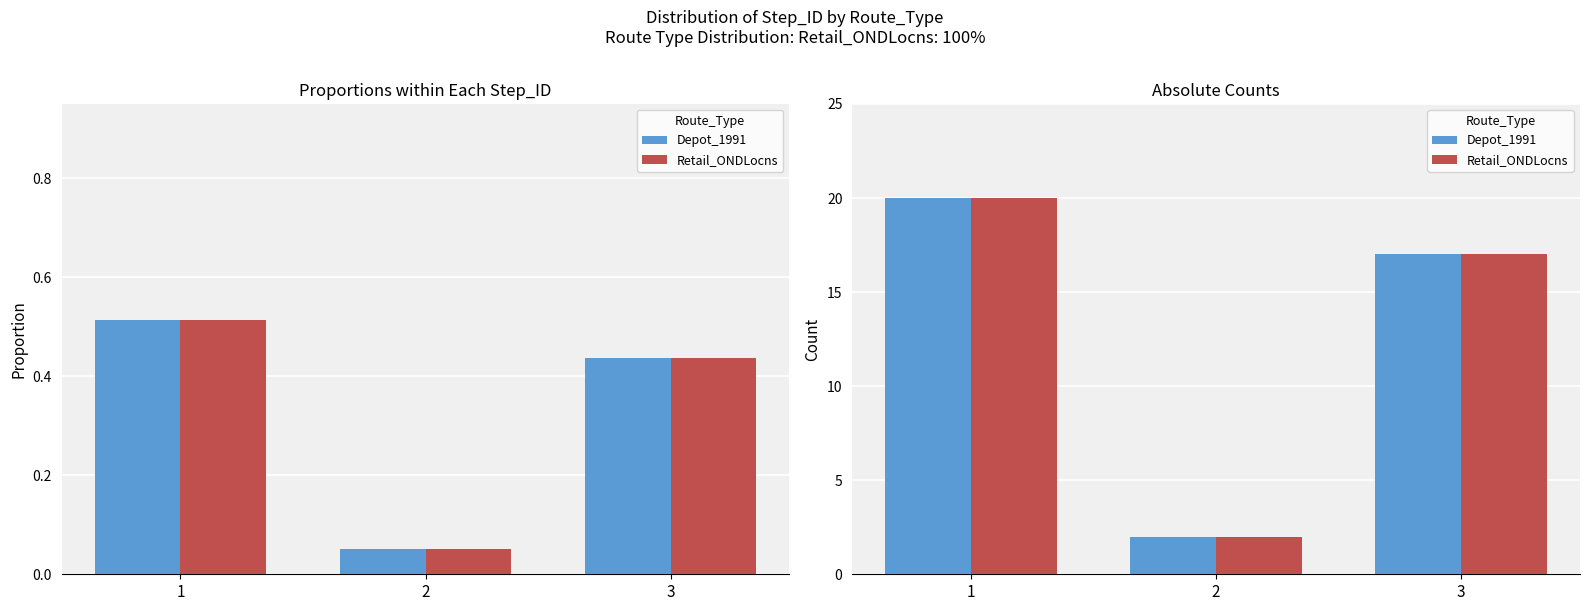

Are the bars grouped side by side (vs. stacked)?

Yes